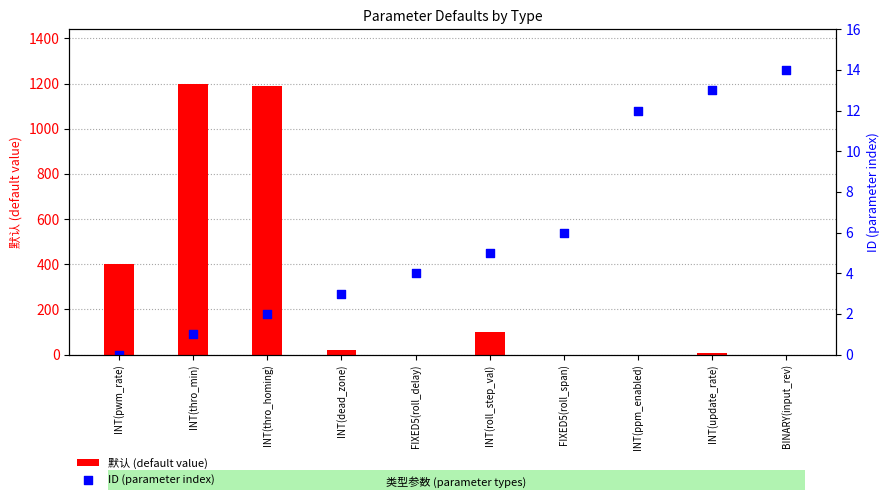

What is the total value across all series at INT(ppm_enabled)?

12